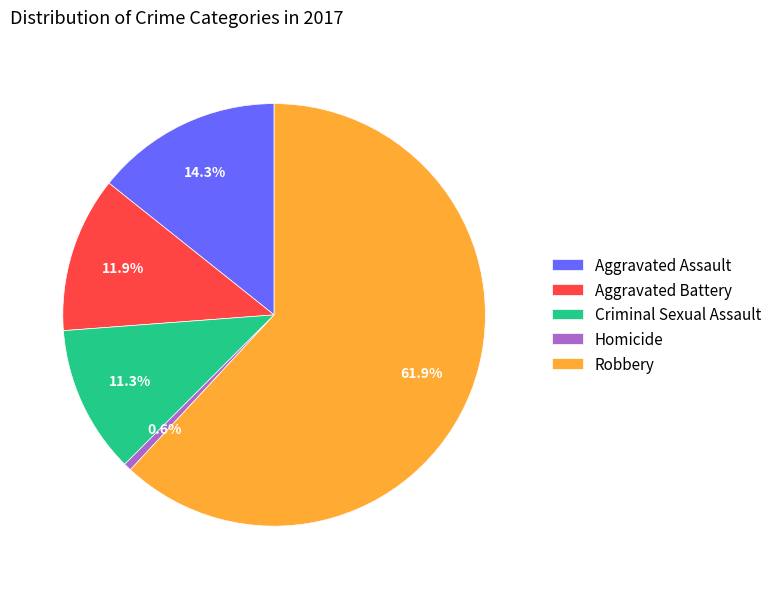

Approximately how many times larger is the value at Aggravated Battery compared to Criminal Sexual Assault?

1.1